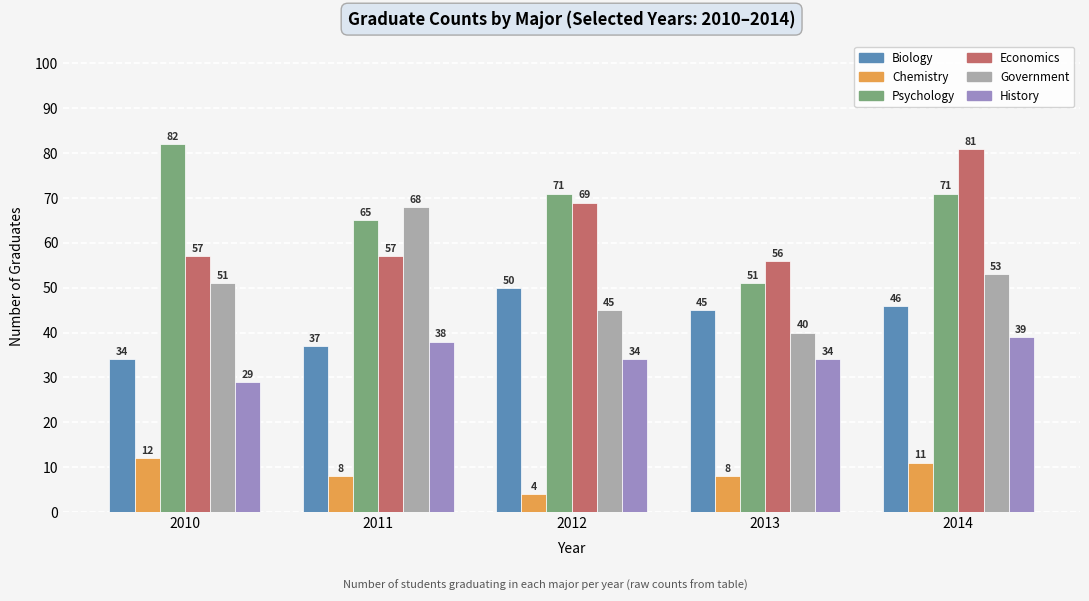

Which series has the largest total across all categories?

Psychology